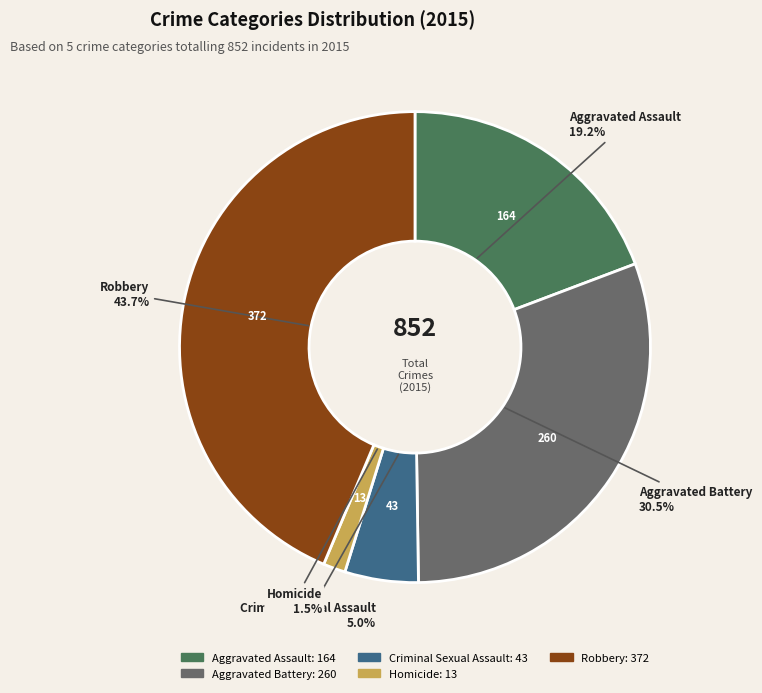

Is the sum of Robbery and Aggravated Battery greater than half?

Yes